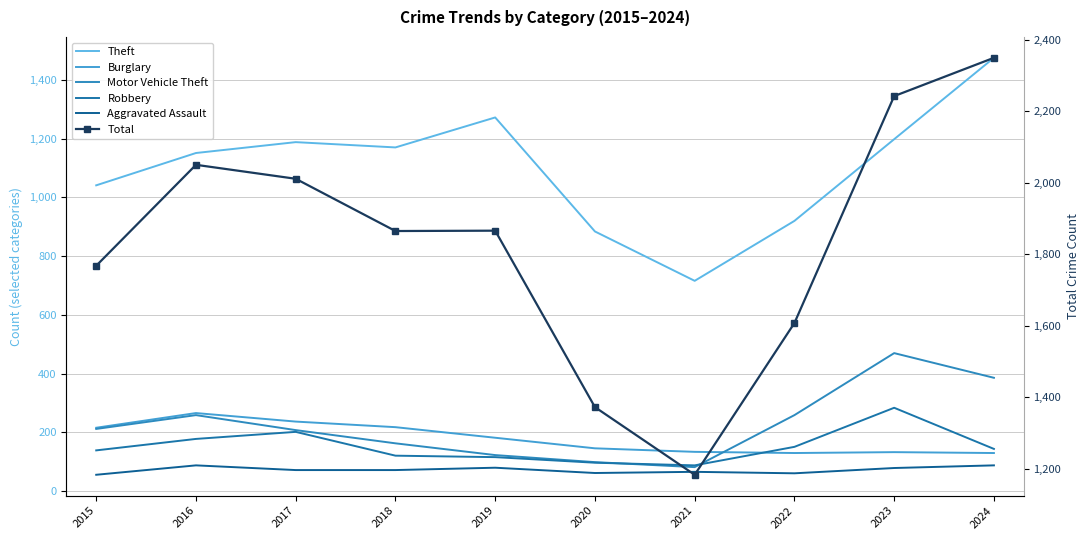

How many intersections are there between Robbery and Motor Vehicle Theft?

2